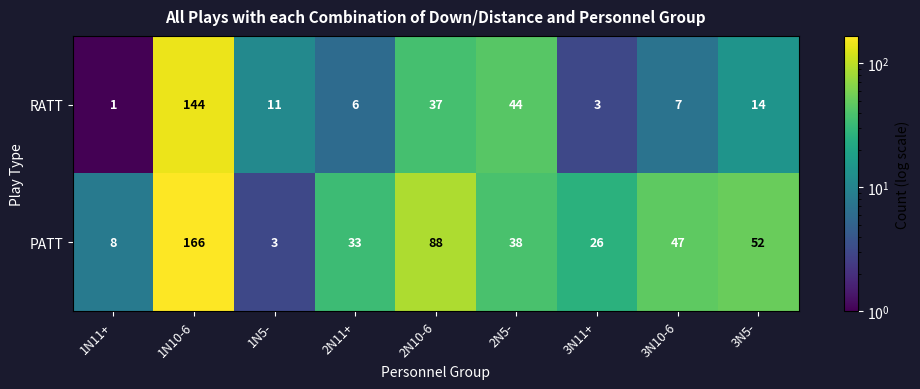

How many categories are shown in the chart?

9